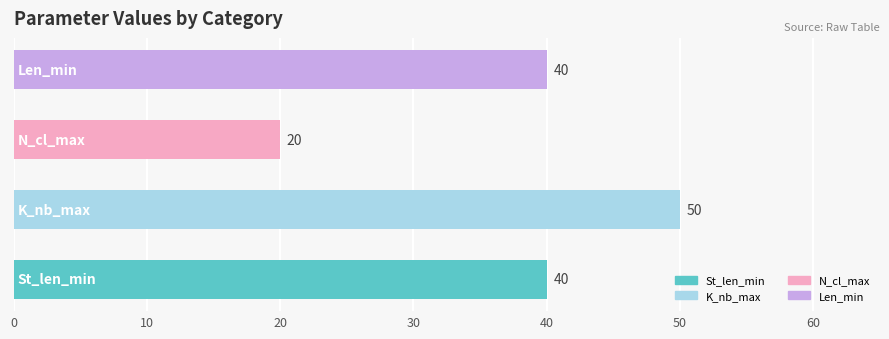

What is the maximum value shown in the chart?

50